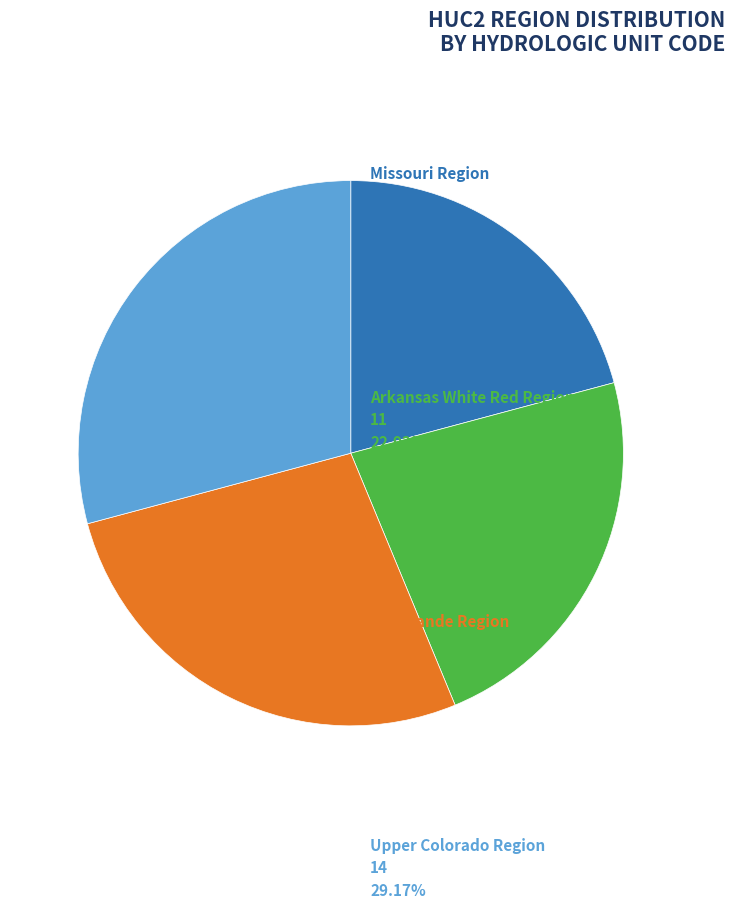

How many slices are in this pie chart?

4